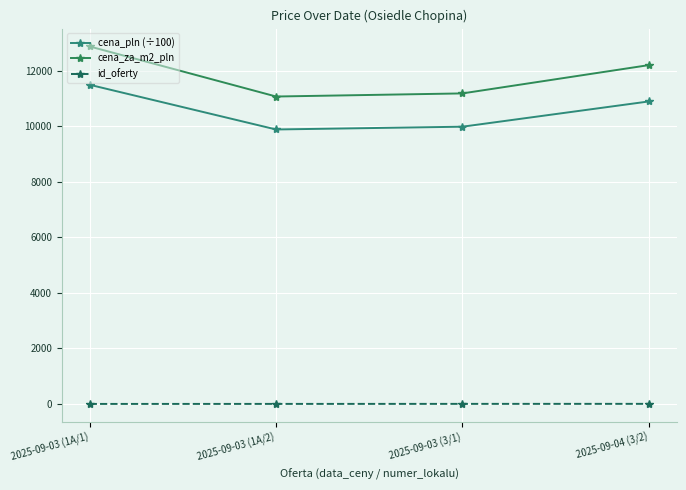

Reading left to right, list all the values displayed in this chart.

cena_pln (÷100): 11500.0	9890.0	9990.0	10900.0
cena_za_m2_pln: 12880.8	11077.5	11189.5	12208.8
id_oferty: 1.0	2.0	3.0	4.0